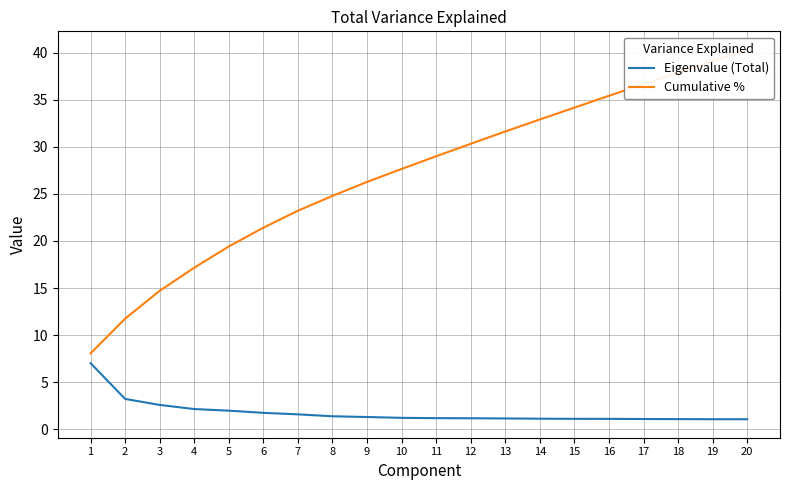

What is the difference between the maximum and second lowest values in the Eigenvalue (Total) series?

6.0